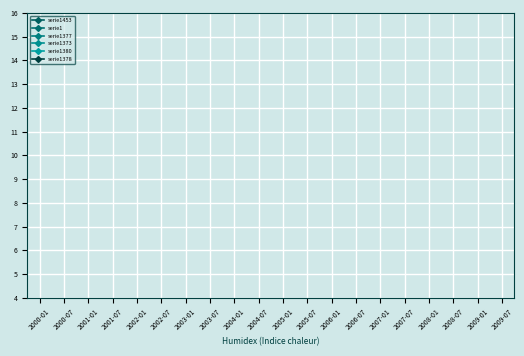

What is the label of the 14th point from the right?

2003-01